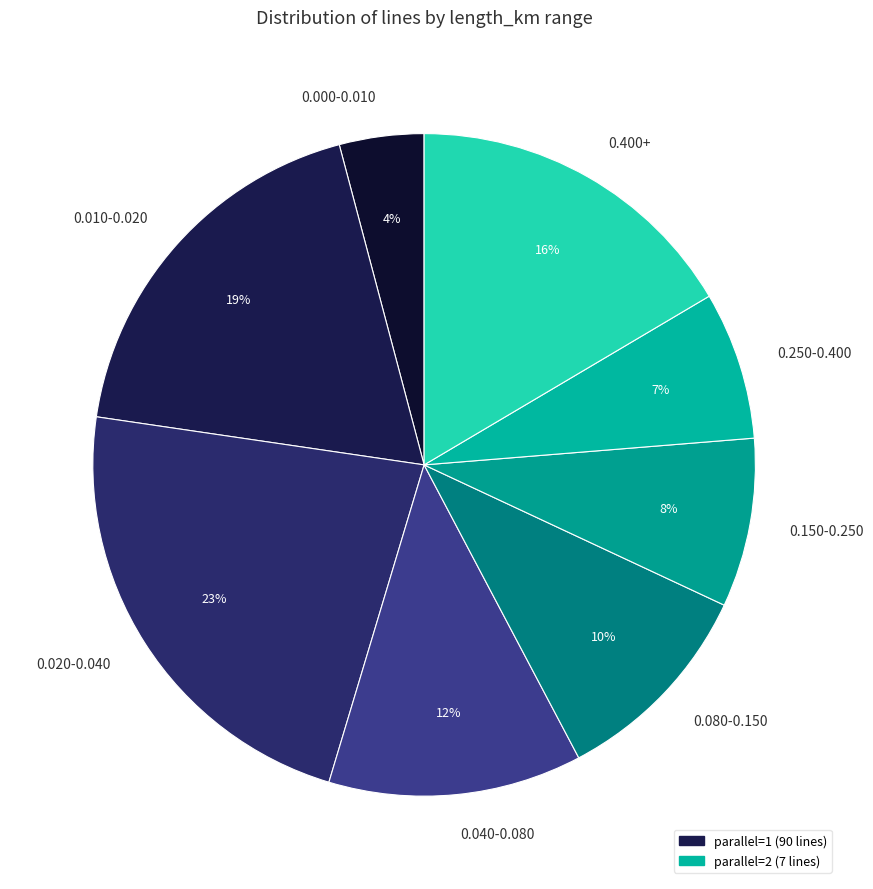

Approximately how many times larger is the value at 0.080-0.150 compared to 0.040-0.080?

0.8